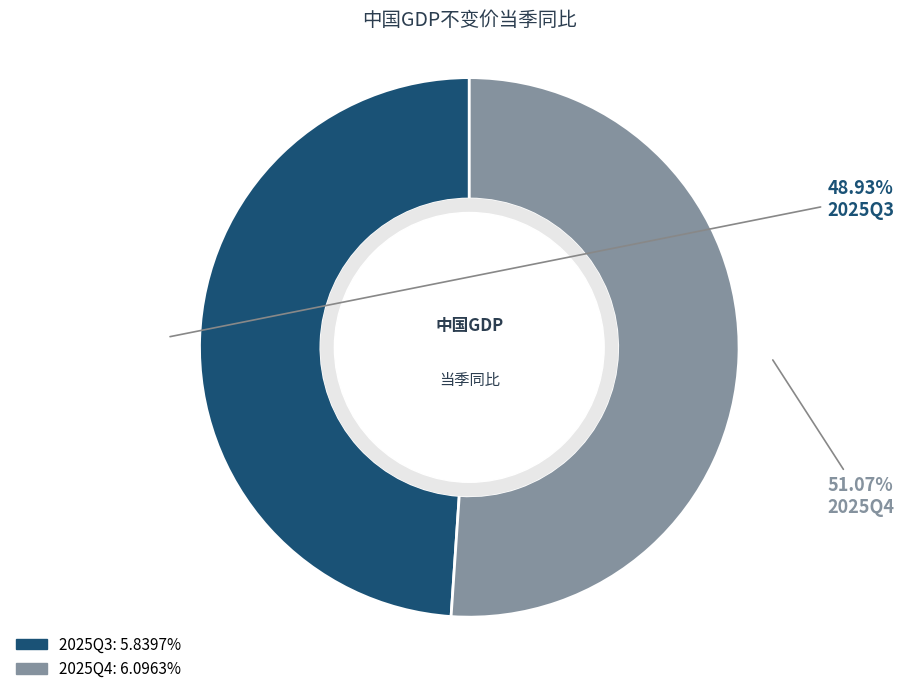

Between 2025Q3 and 2025Q4, which is larger?

2025Q4